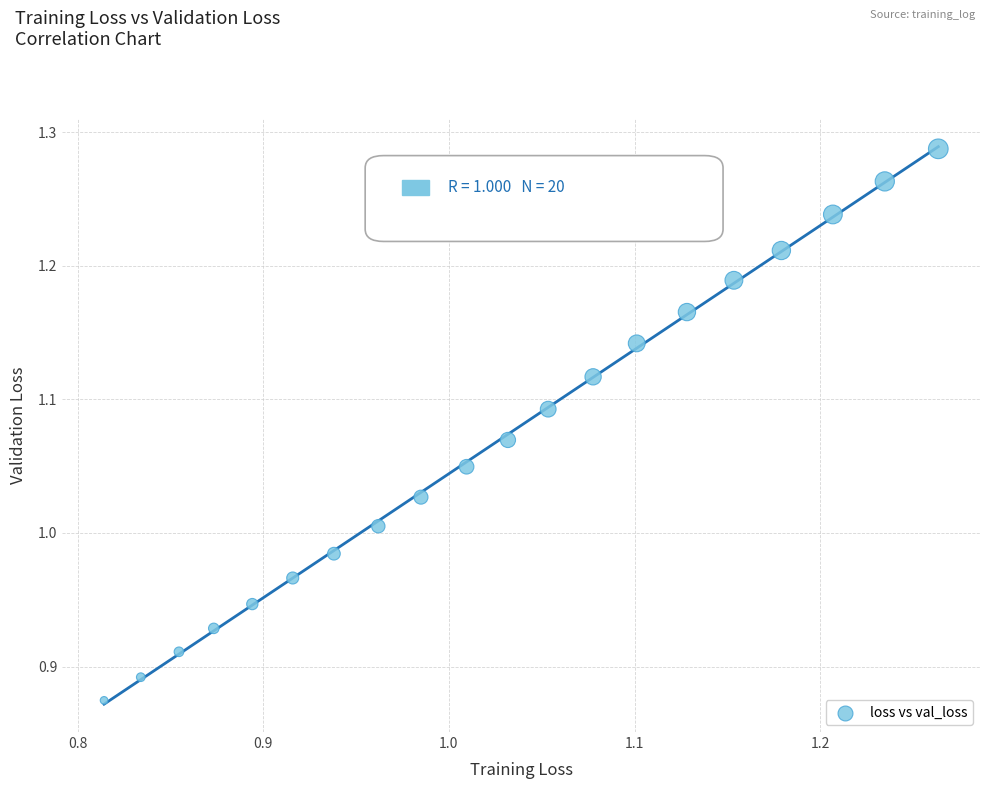

What is the range of Y values (max minus min)?

0.4